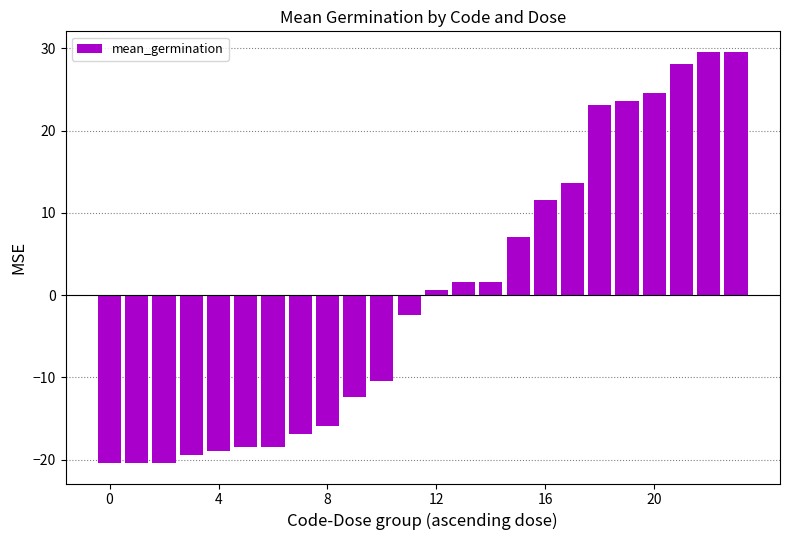

What is the maximum value shown in the chart?

29.6